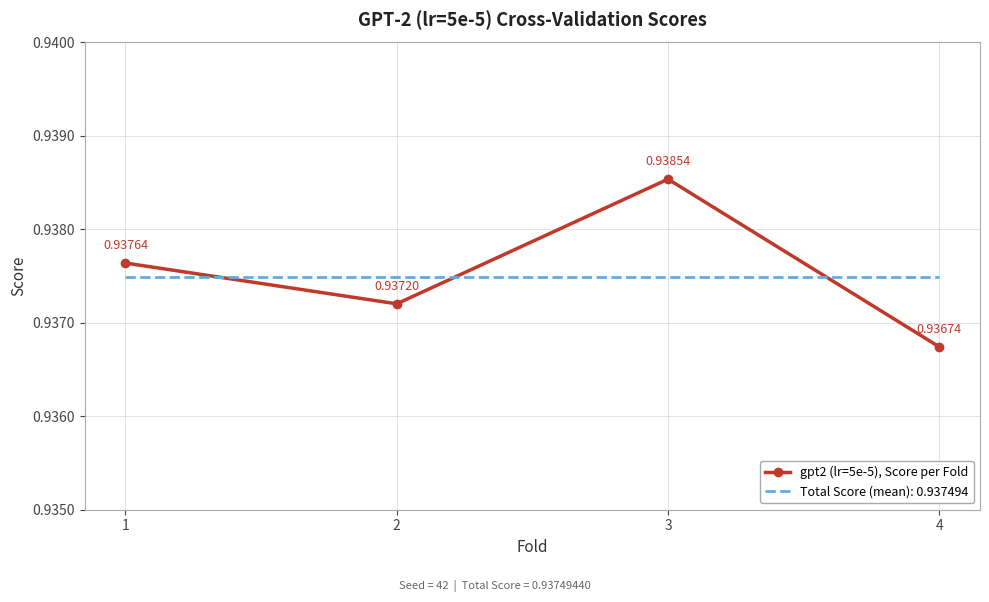

True or false: Total Score (mean): 0.937494 has more than 0 points higher than both neighbors.

False